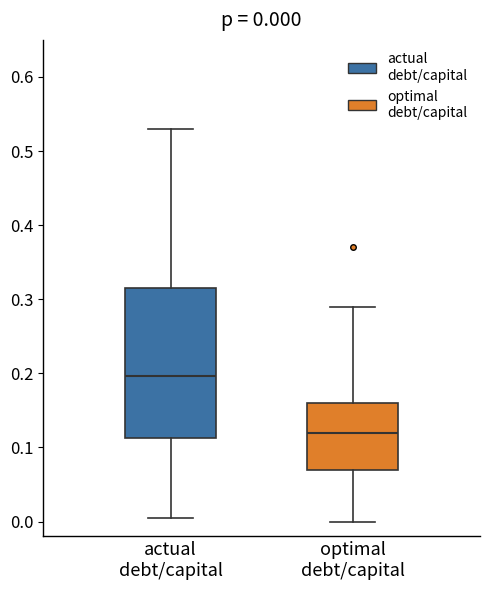

Comparing the boxes themselves (not the whiskers), which one is the tallest?

actual debt/capital